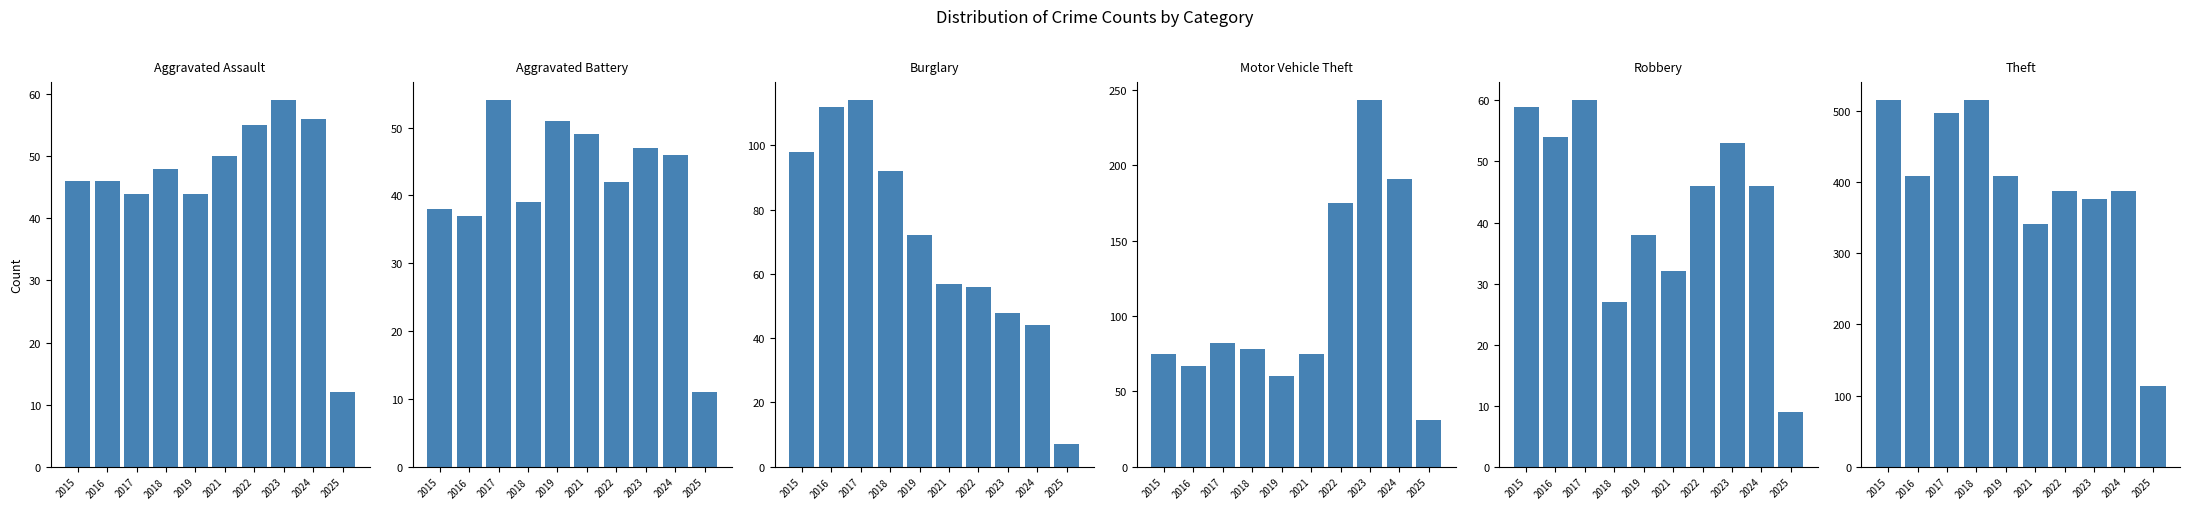

At which category is the sum across all series the highest?

2017